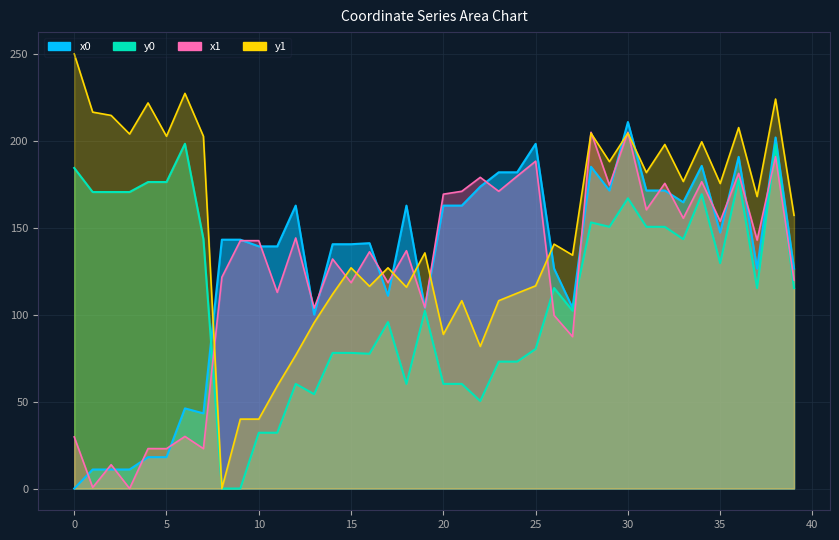

What is the difference between the maximum and minimum values in the y1 series?

249.9